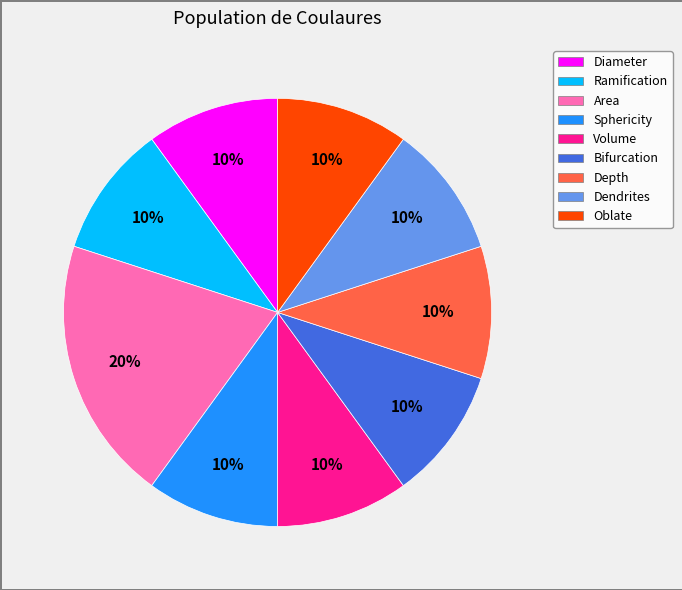

Which category has the biggest portion of the pie?

Area